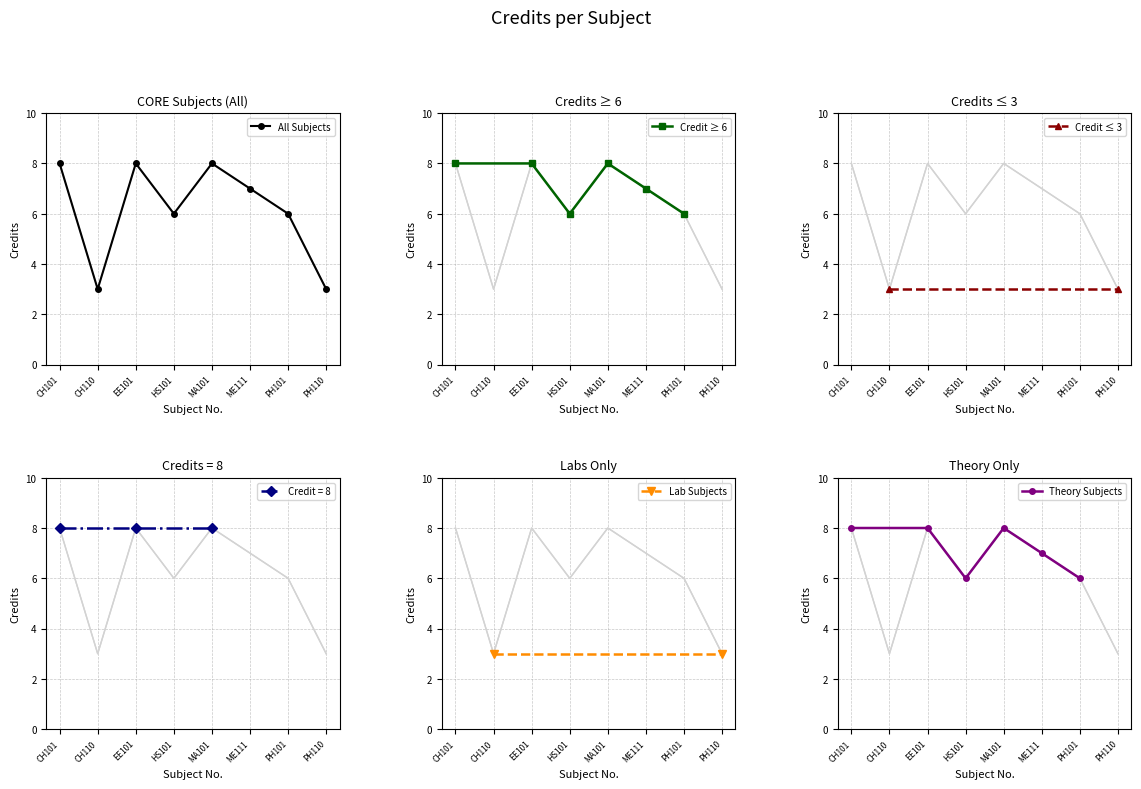

Reading left to right, extract all data points from this chart.

CH101=8	CH110=3	EE101=8	HS101=6	MA101=8	ME111=7	PH101=6	PH110=3